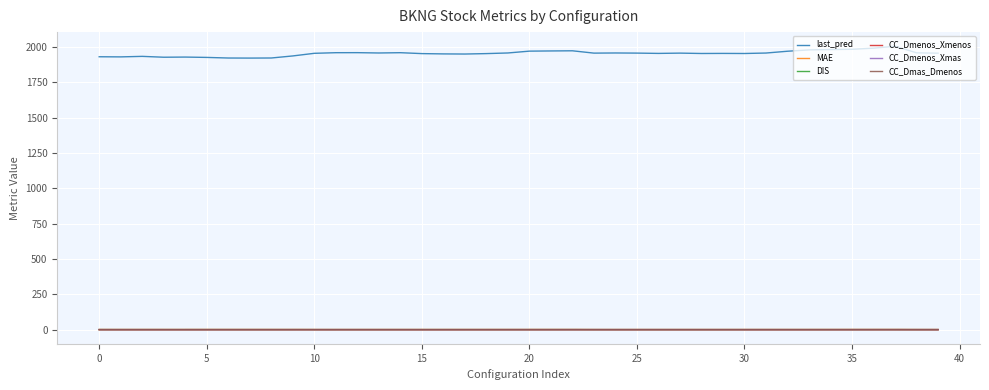

Which series has the largest range (max minus min)?

last_pred